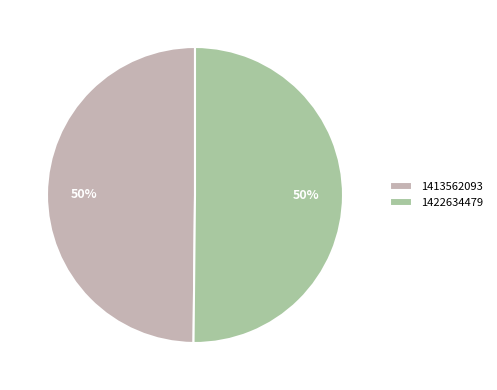

What percentage is the 1413562093 slice, to the nearest percent?

50%